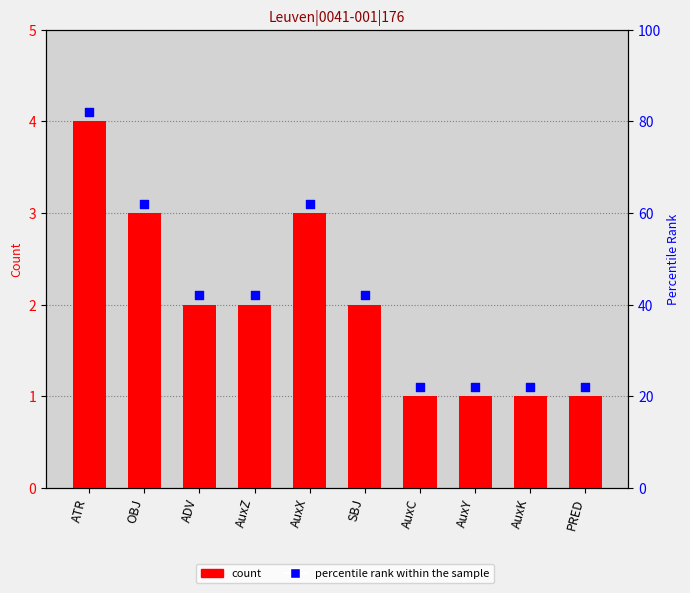

Is the value of count at PRED greater than the value of marker at AuxY?

No